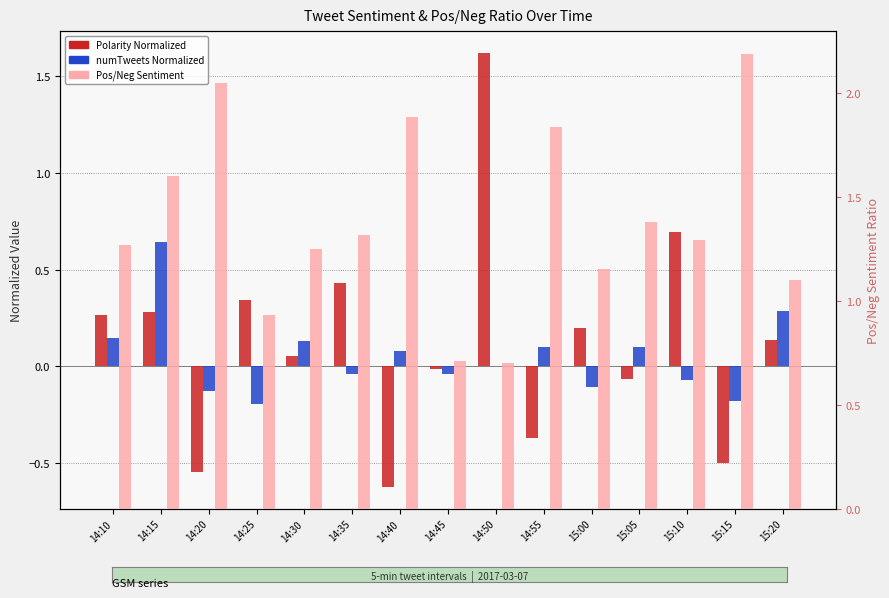

Count the number of categories in the chart.

15